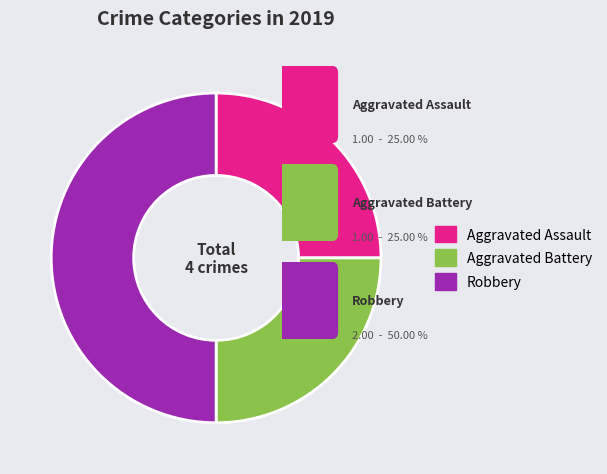

Combined, do Robbery and Aggravated Assault account for over 50%?

Yes